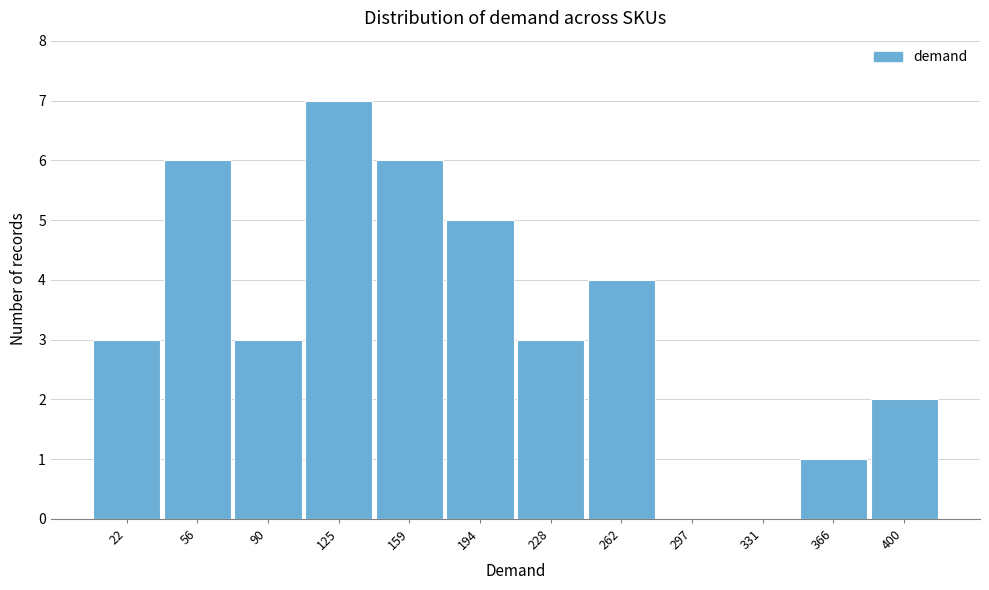

Reading right to left, transcribe all the data shown in this chart.

400=2	366=1	331=0	297=0	262=4	228=3	194=5	159=6	125=7	90=3	56=6	22=3